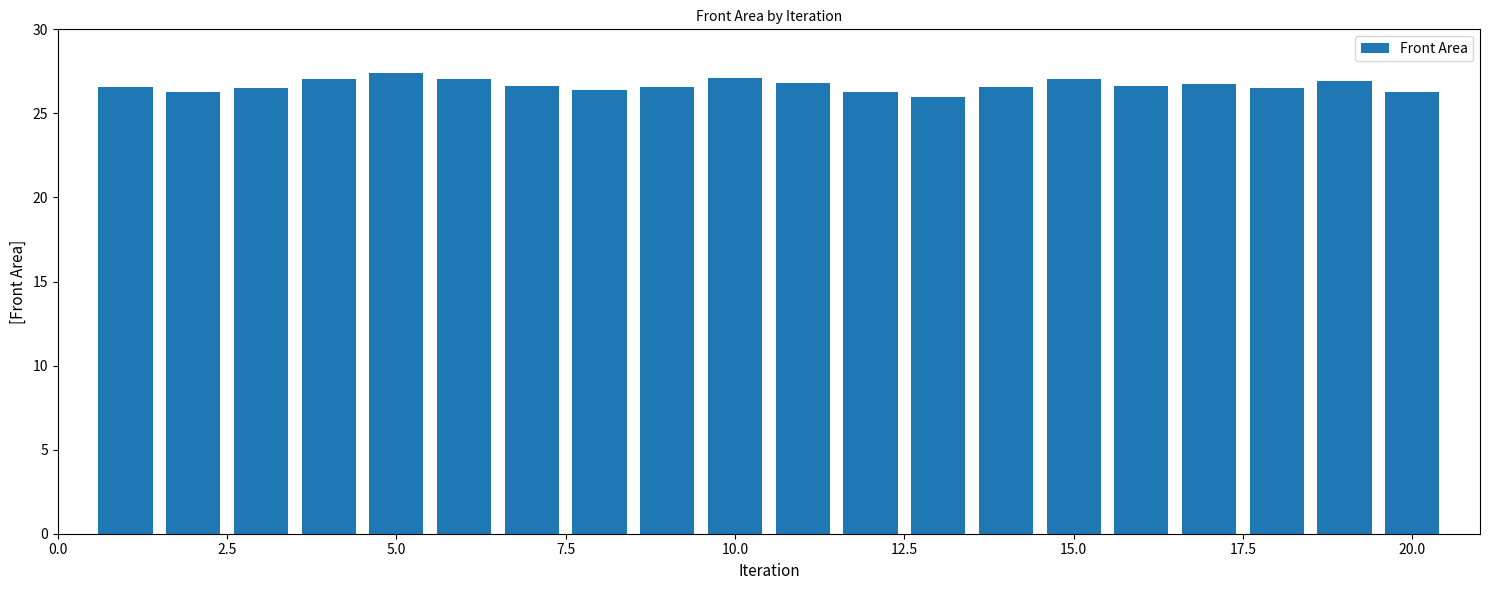

What is the maximum value shown in the chart?

27.4